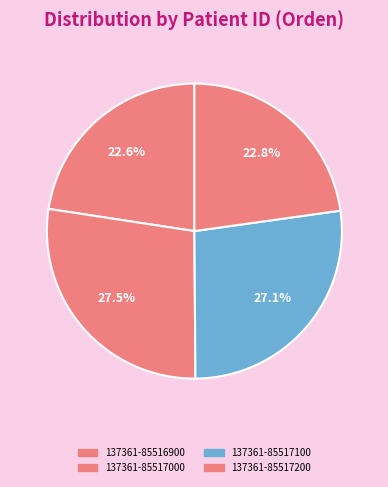

Is it true that 137361-85517200 is 23% of the pie?

True